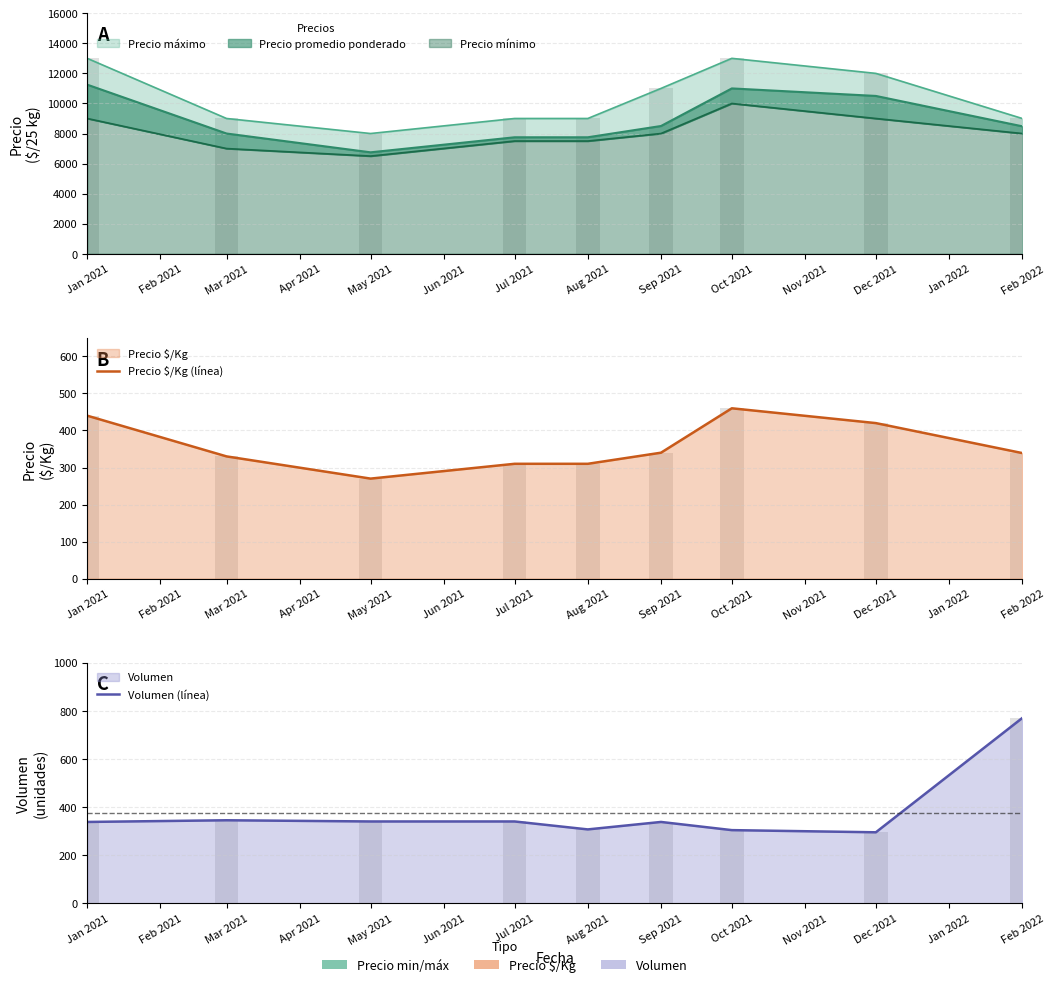

Are the bars horizontal?

No